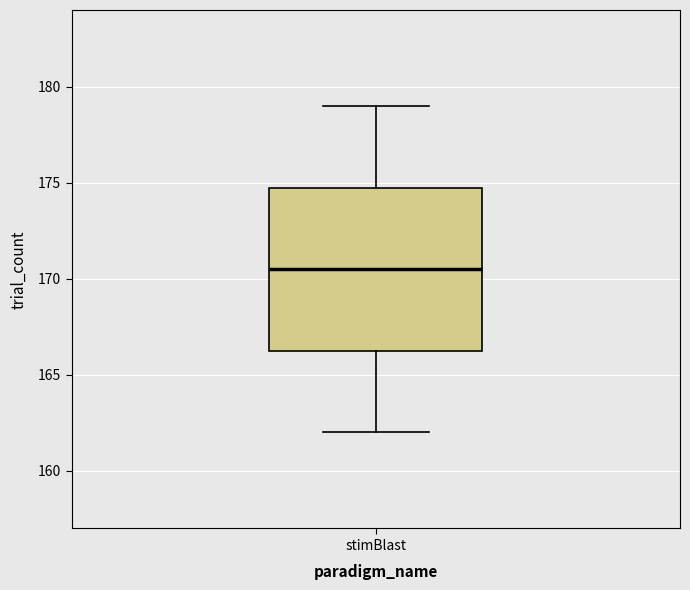

Read this box plot against the y-axis: the position of the median line, the range covered by the box, and the ends of both whiskers. The values are not printed on the chart, so give them approximately, as read against the axis.

median 170.5, box 166.5 to 175.0, whiskers 162.0 to 179.0